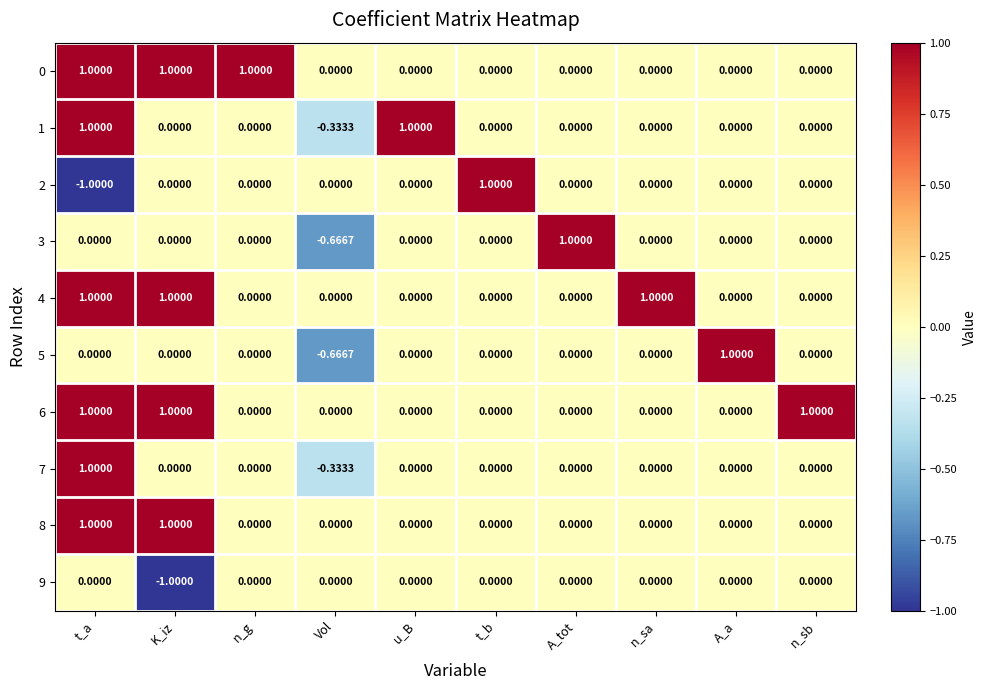

Which category has the highest value in the 2 series?

t_b